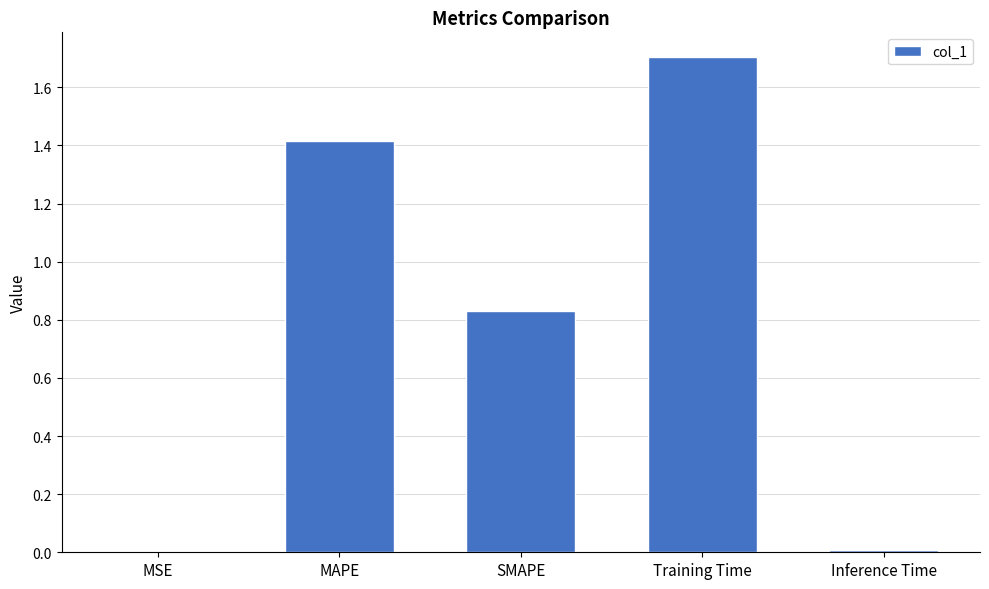

What is the change in value from MAPE to SMAPE?

-0.6